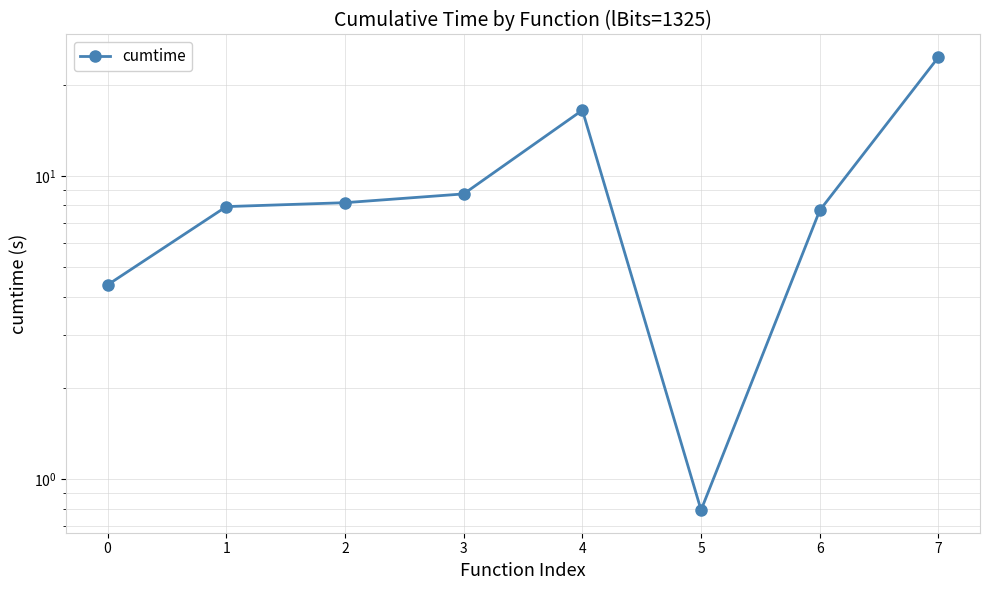

The value at 1 is 7.9. True or false?

True